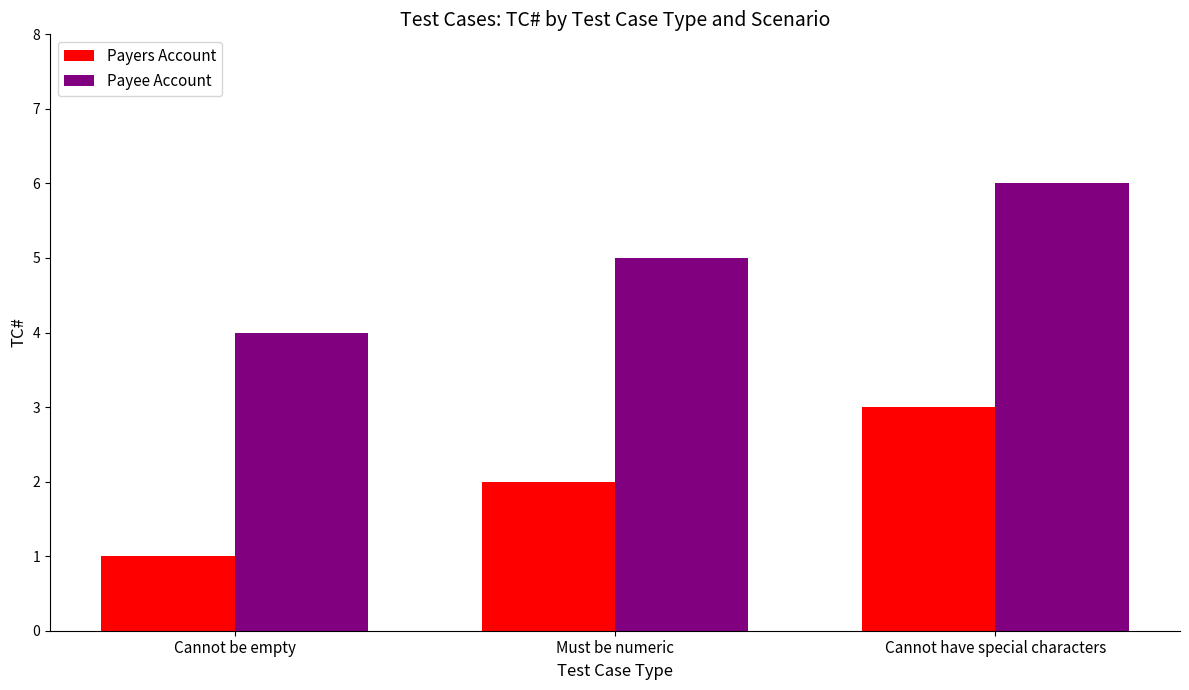

How many bars are there in total?

6